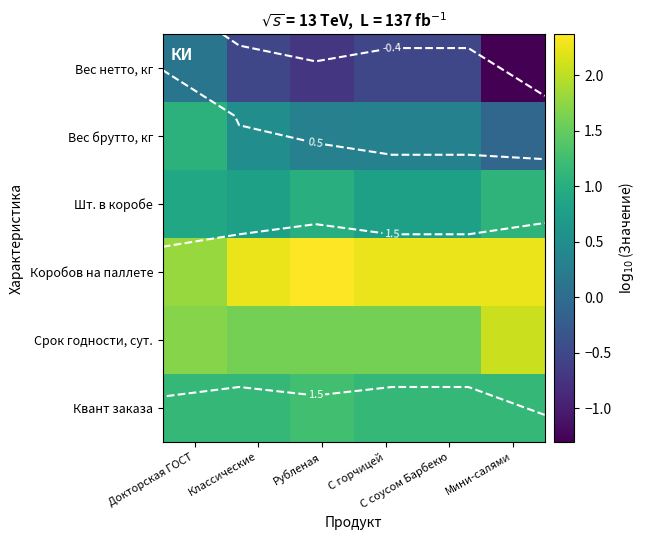

Count the number of categories in the chart.

6